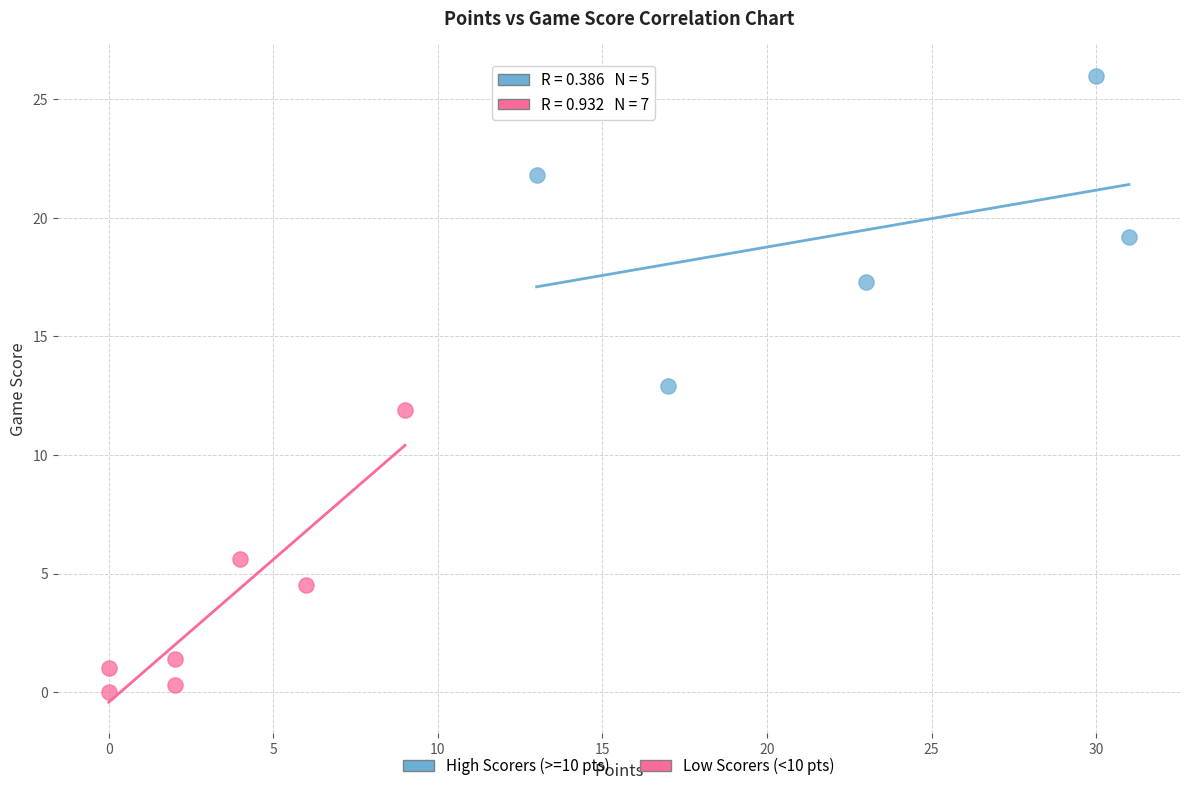

What are all the series names shown in the legend?

High Scorers (>=10 pts), Low Scorers (<10 pts)